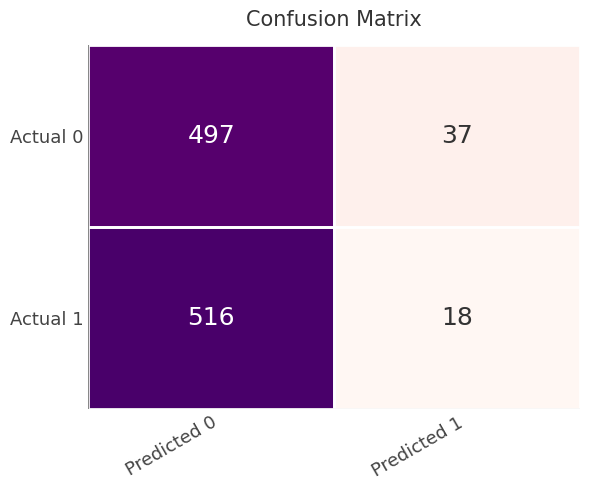

Between Predicted 0 and Predicted 1, which series saw the biggest shift?

Actual 1